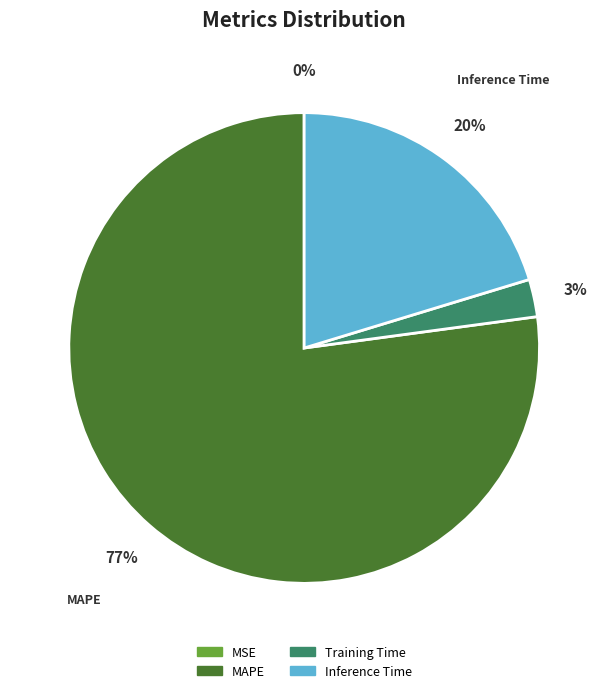

Which slice represents more than half of the pie?

MAPE